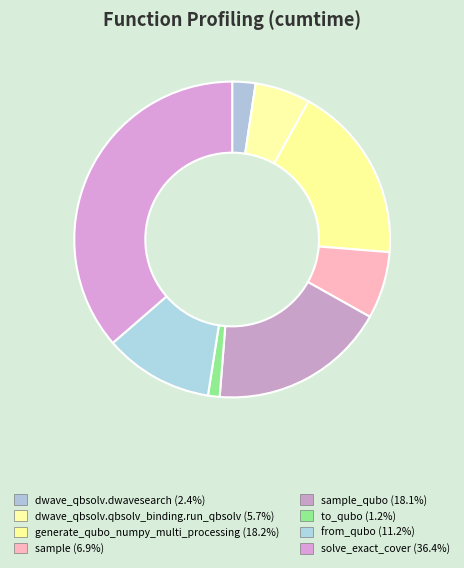

How many slices are in this pie chart?

8